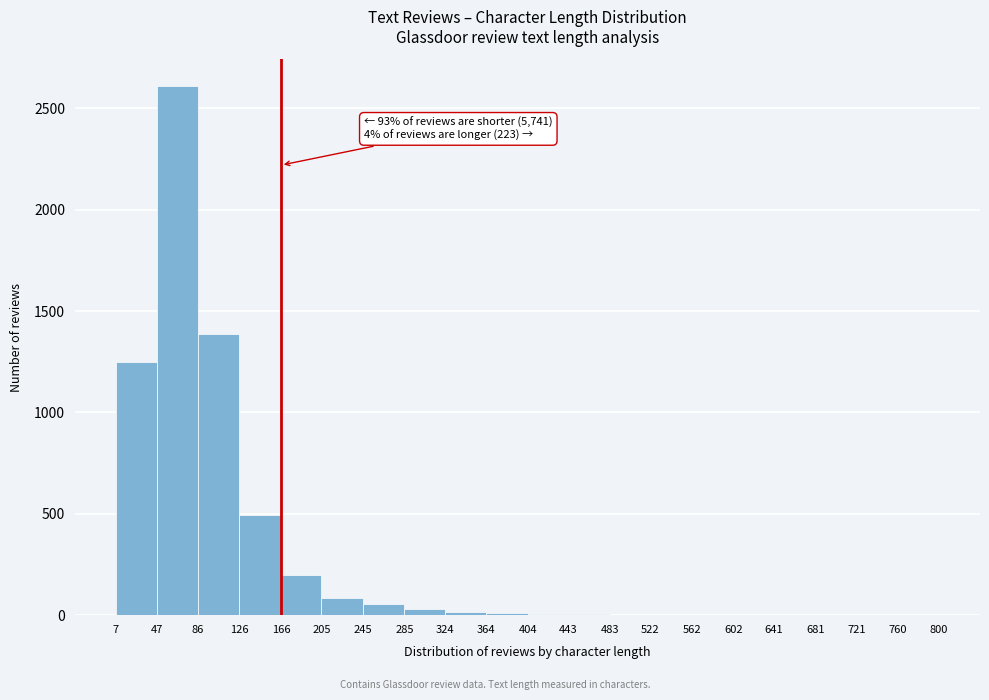

Which range on the x-axis has the tallest bar?

47 to 86